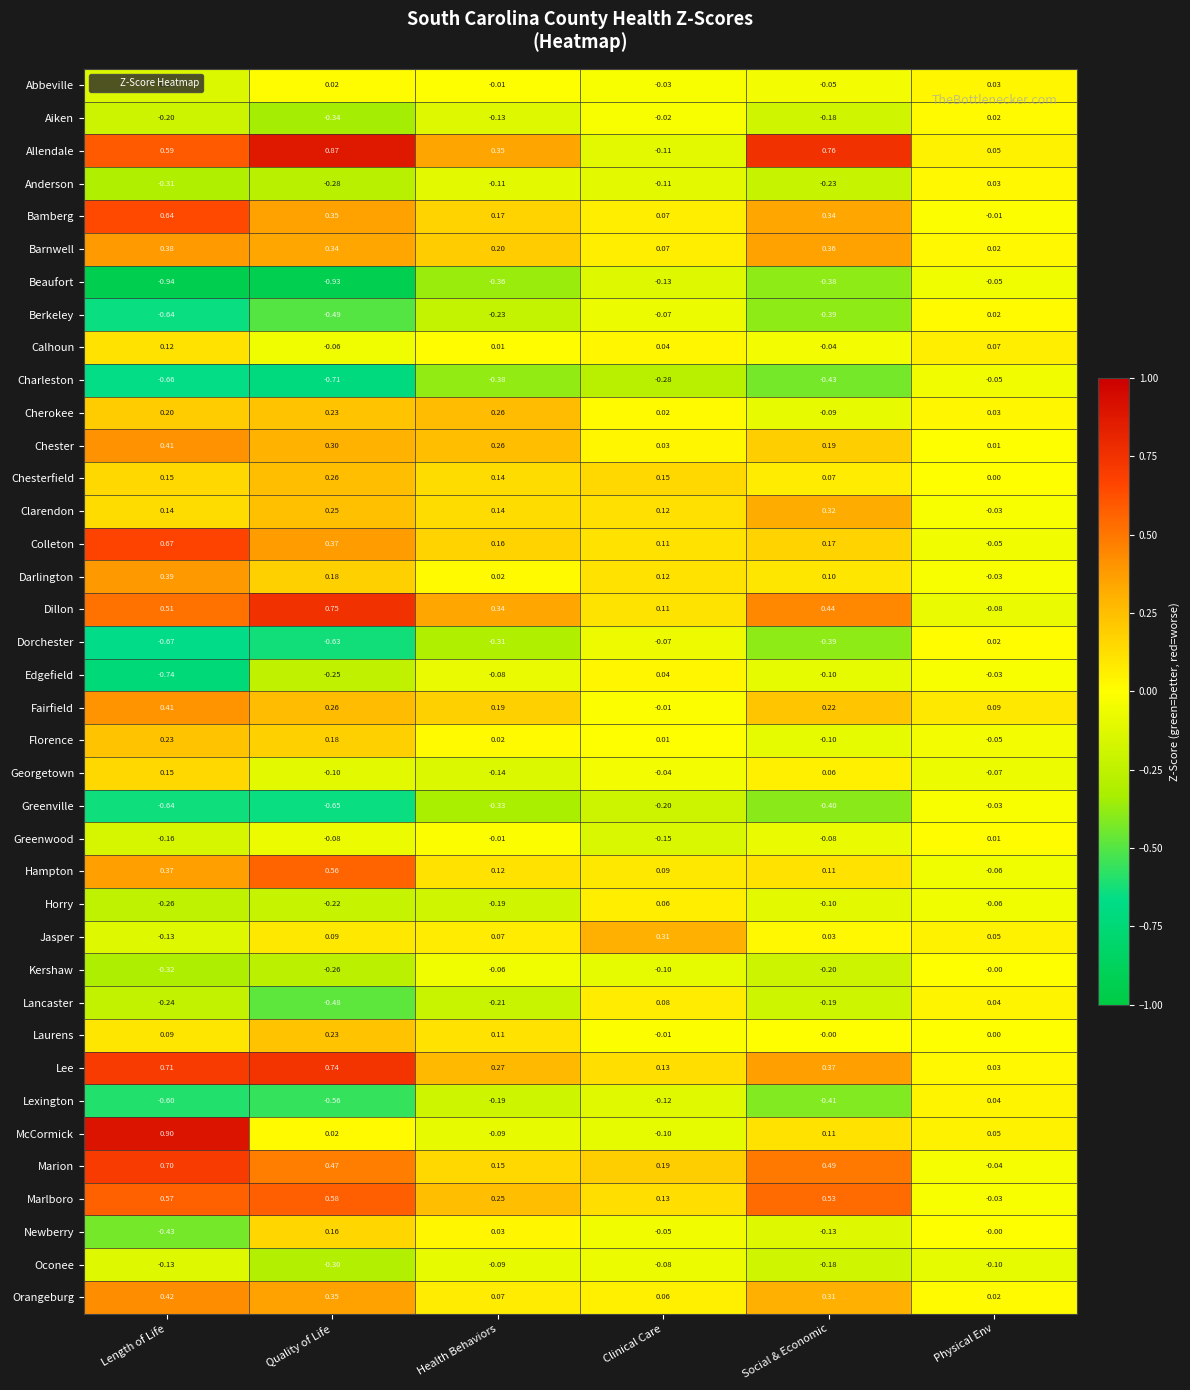

Rank the categories by Dorchester value from highest to lowest.

Physical Env, Clinical Care, Health Behaviors, Social & Economic, Quality of Life, Length of Life